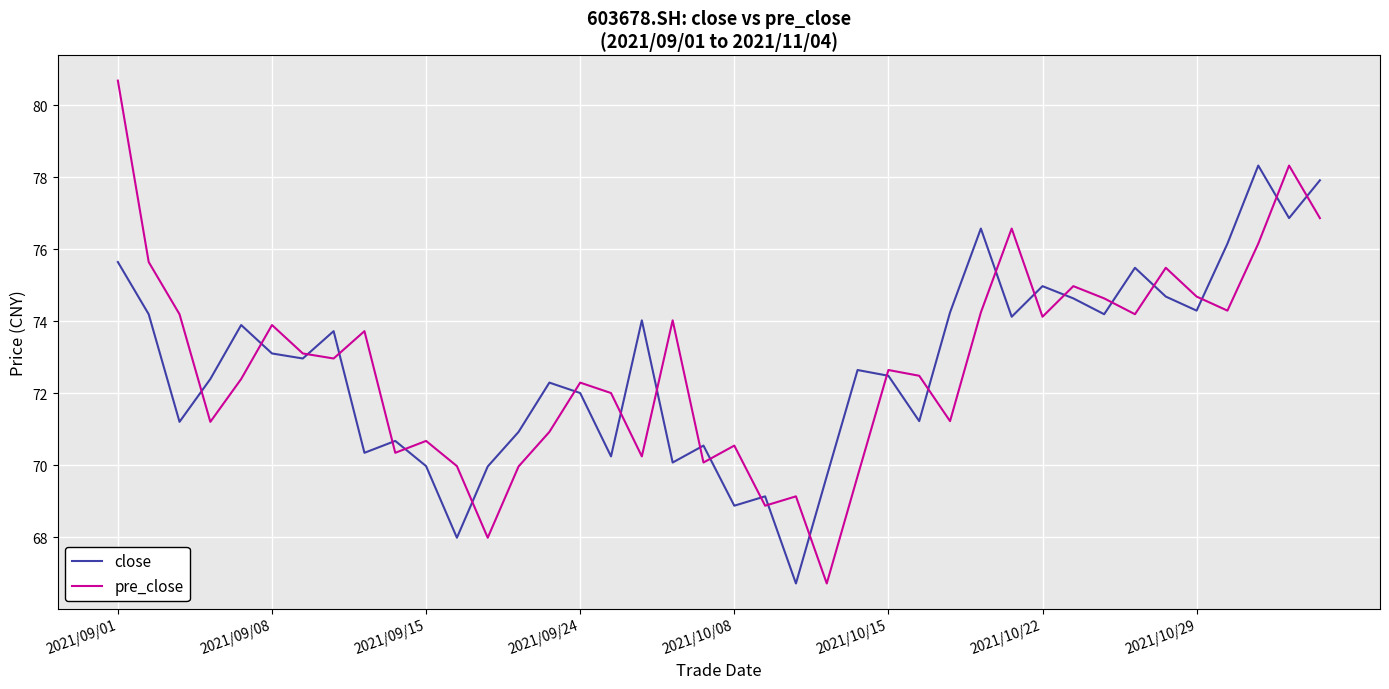

What are all the series names shown in the legend?

close, pre_close